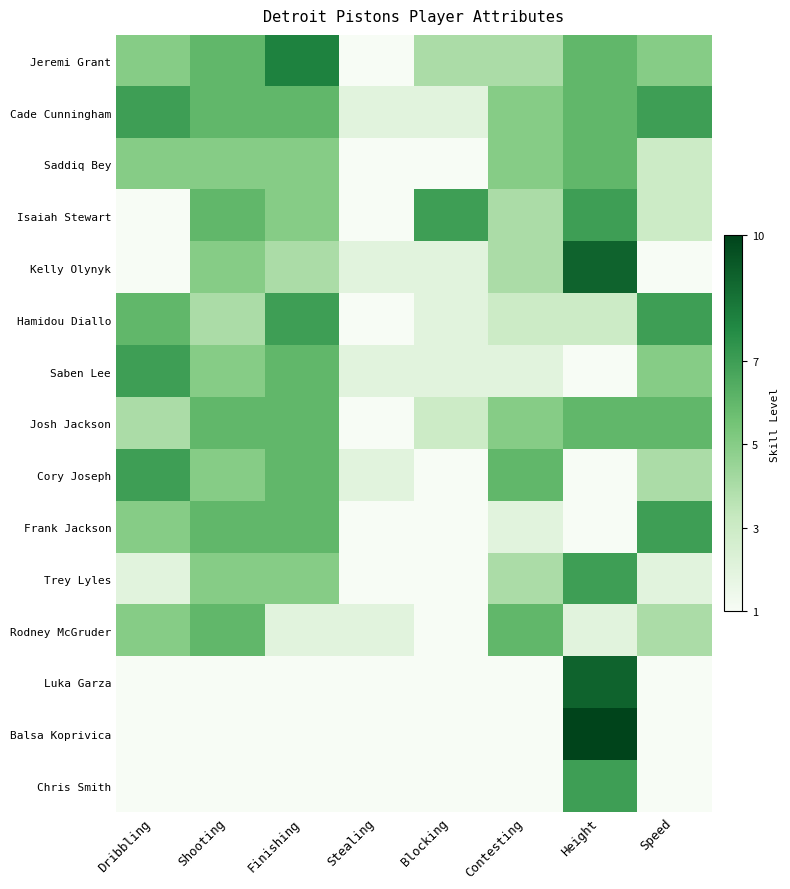

What is the smallest value displayed?

1